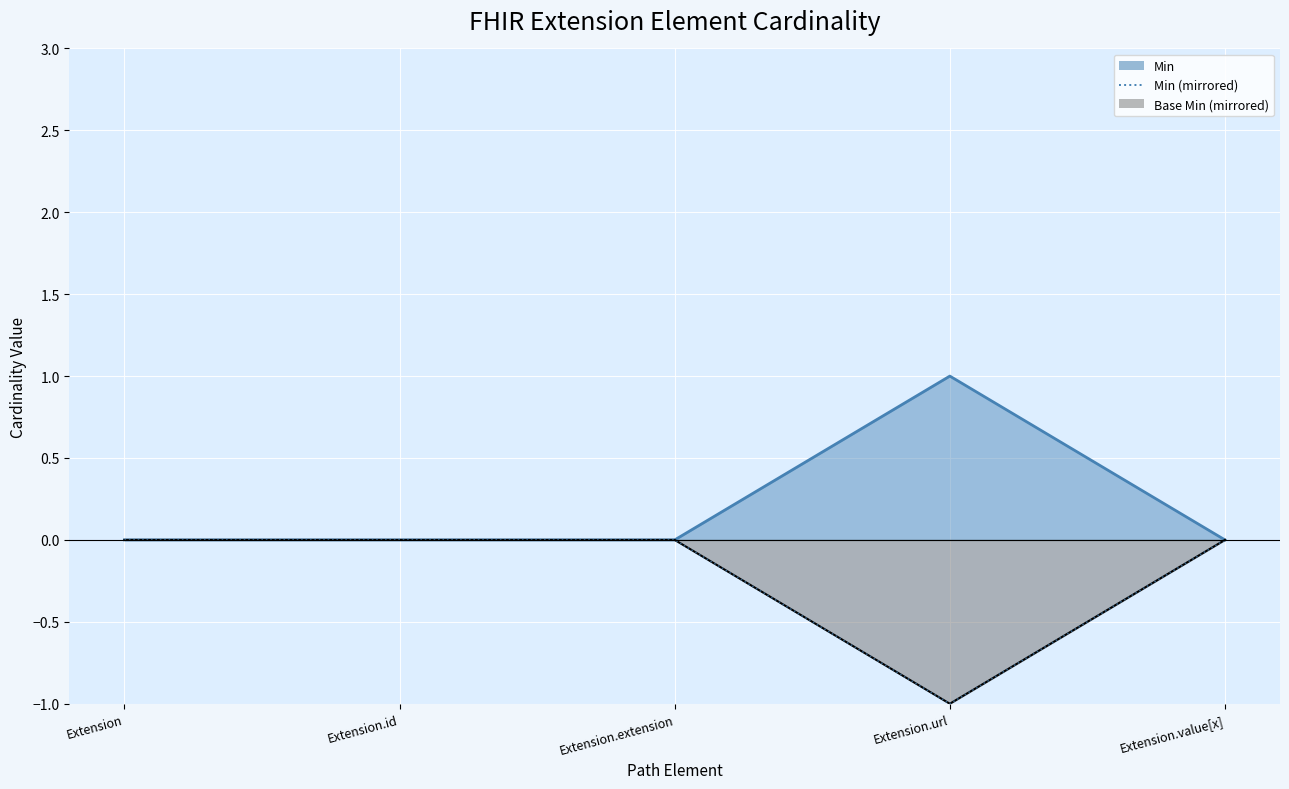

Which label corresponds to the smallest value in the chart?

Extension.url